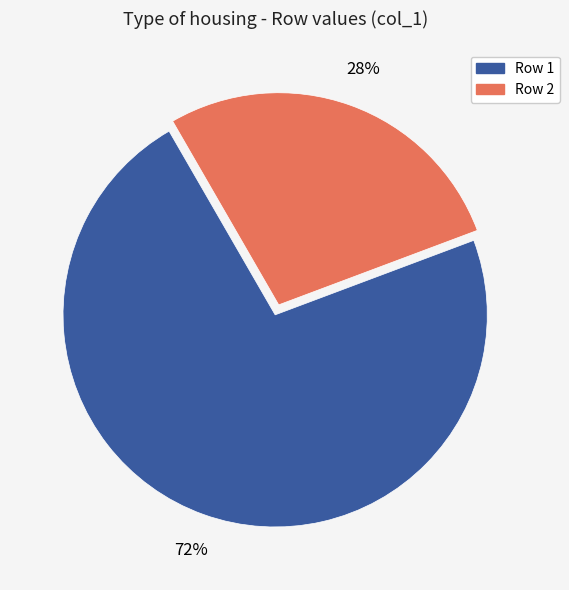

To the nearest percent, what is the average slice percentage?

50%